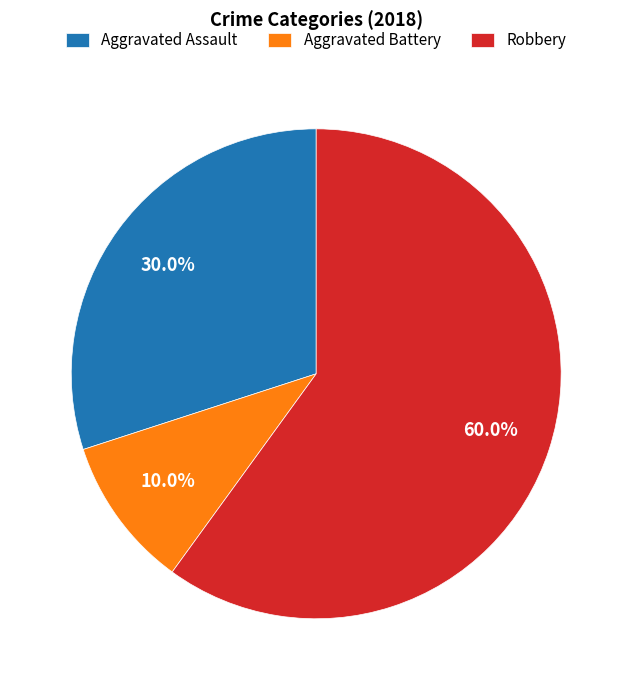

What is the ratio of the value at Robbery to the value at Aggravated Assault?

2.0